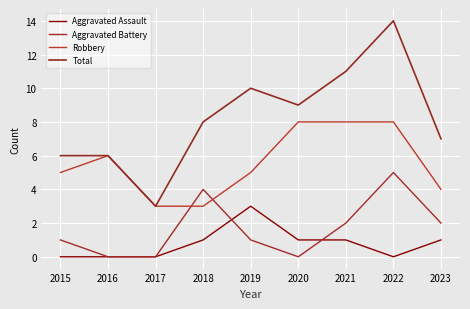

True or false: Aggravated Battery and Total intersect in this chart.

False